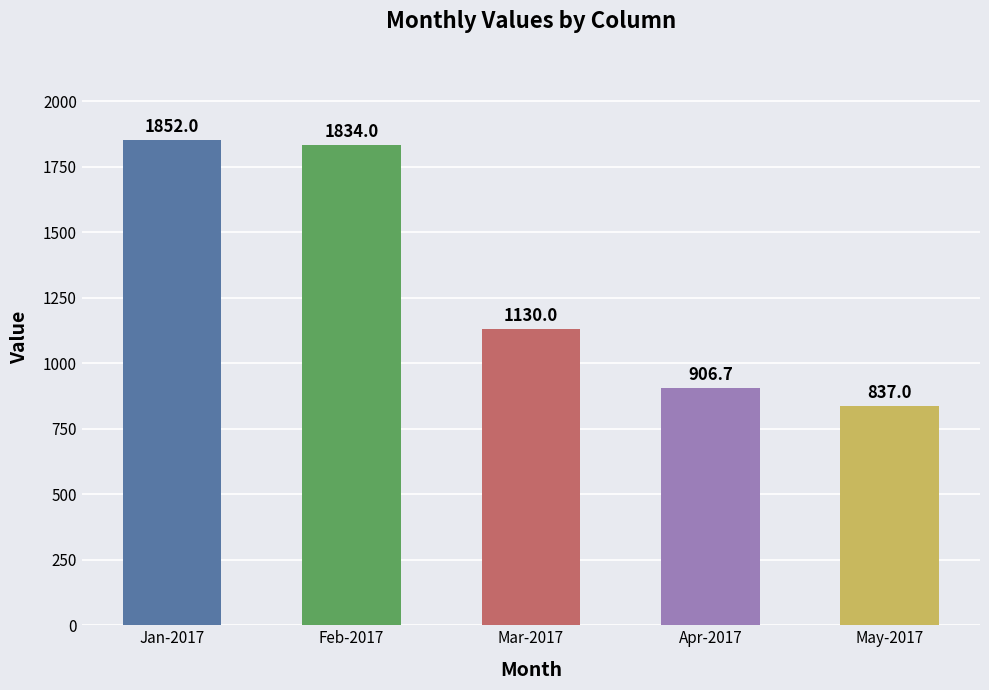

Reading left to right, transcribe all the data shown in this chart.

Jan-2017=1852.0	Feb-2017=1834.0	Mar-2017=1130.0	Apr-2017=906.7	May-2017=837.0